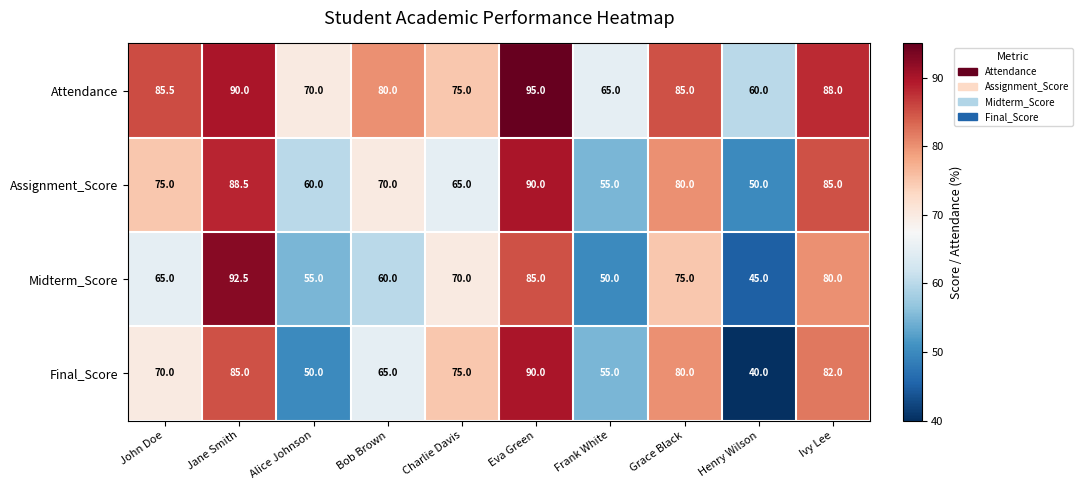

What is the difference between the Attendance values at Alice Johnson and Henry Wilson?

10.0